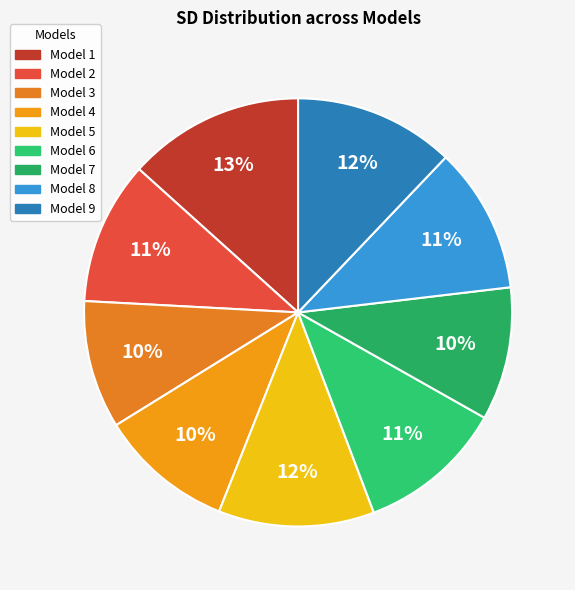

Count the number of slices in the pie.

9